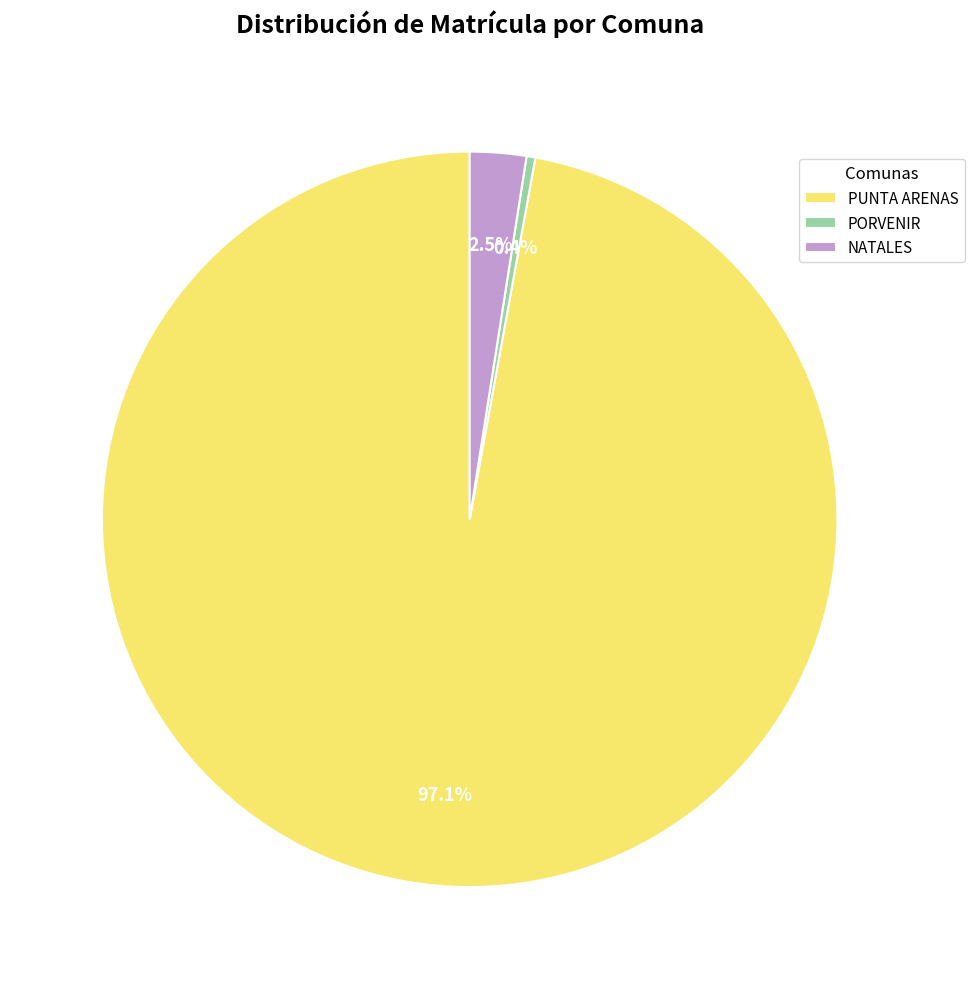

What percentage do PORVENIR and PUNTA ARENAS together represent?

97.5%